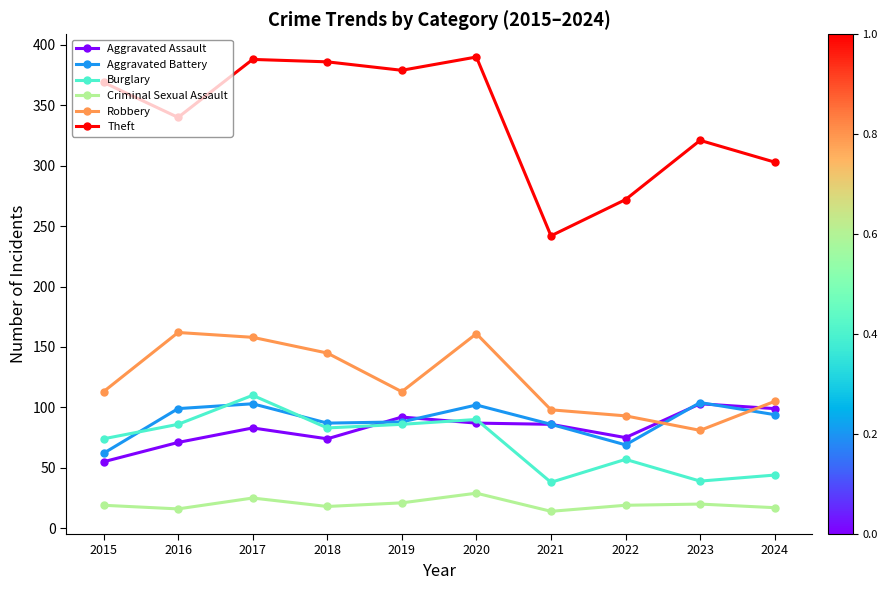

In Aggravated Assault, how many points are higher than both neighbors (excluding endpoints)?

3